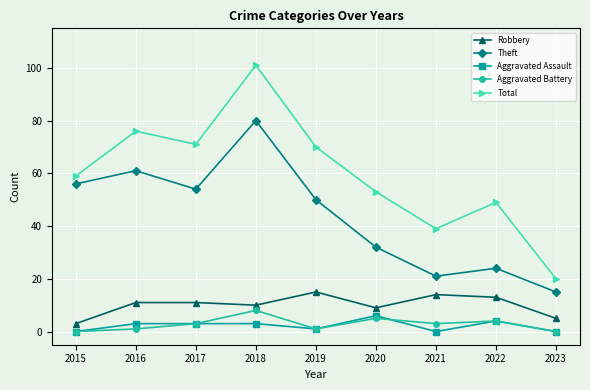

True or false: Theft has a value of 12 at 2020.

False